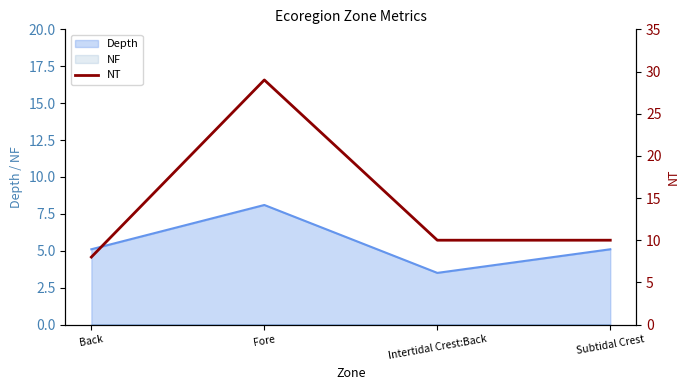

What is the sum of all values?

57